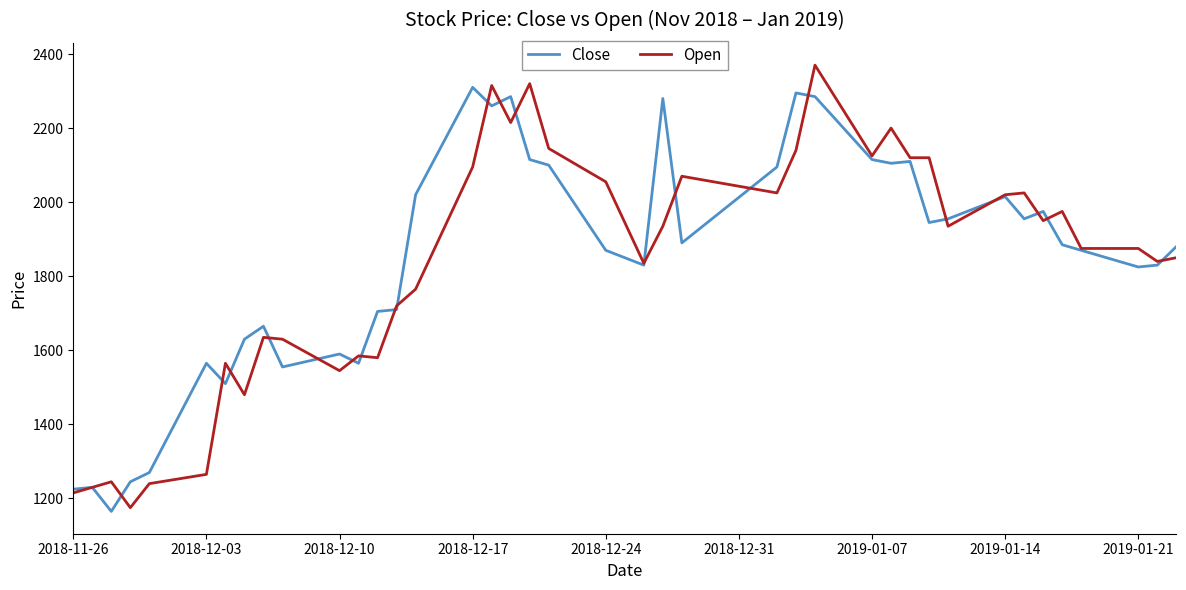

List the series in order of their peak value, lowest first.

Close, Open